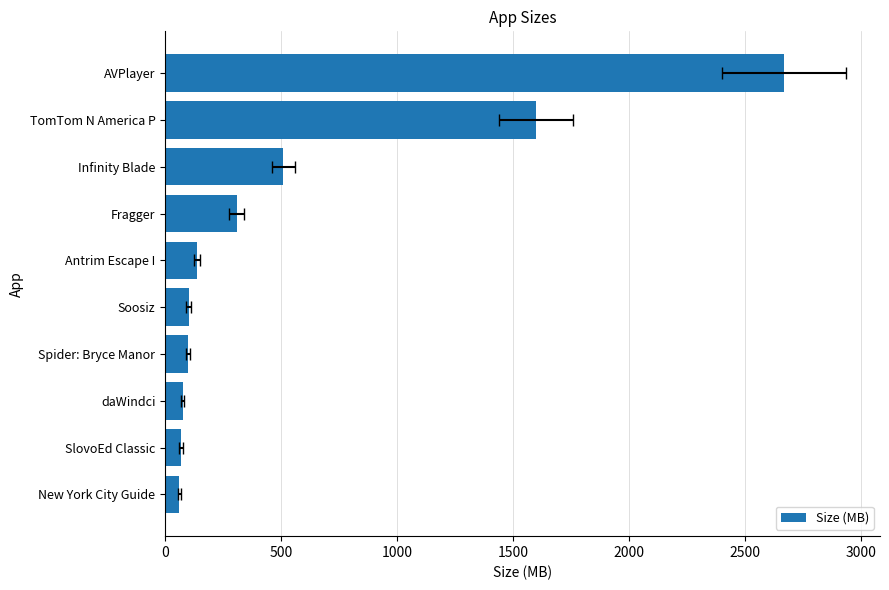

The chart shows a value of 61.4 at New York City Guide. True or false?

True